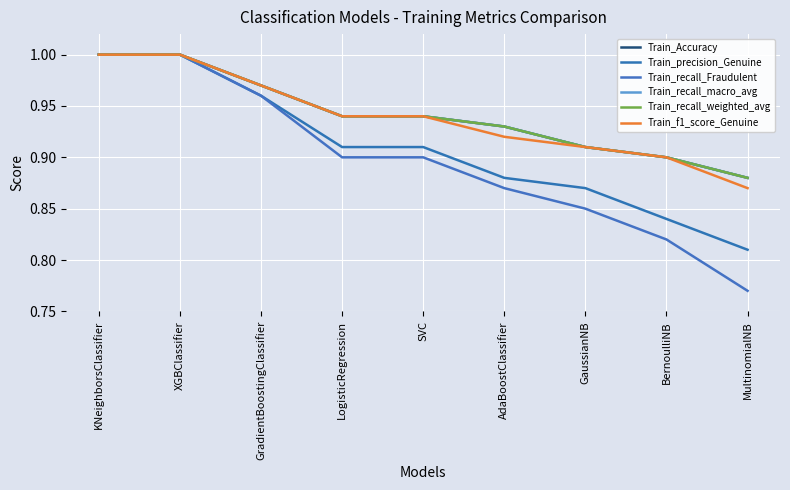

Reading left to right, list all the values displayed in this chart.

Train_Accuracy: 1.0	1.0	1.0	0.9	0.9	0.9	0.9	0.9	0.9
Train_precision_Genuine: 1.0	1.0	1.0	0.9	0.9	0.9	0.9	0.8	0.8
Train_recall_Fraudulent: 1.0	1.0	1.0	0.9	0.9	0.9	0.8	0.8	0.8
Train_recall_macro_avg: 1.0	1.0	1.0	0.9	0.9	0.9	0.9	0.9	0.9
Train_recall_weighted_avg: 1.0	1.0	1.0	0.9	0.9	0.9	0.9	0.9	0.9
Train_f1_score_Genuine: 1.0	1.0	1.0	0.9	0.9	0.9	0.9	0.9	0.9